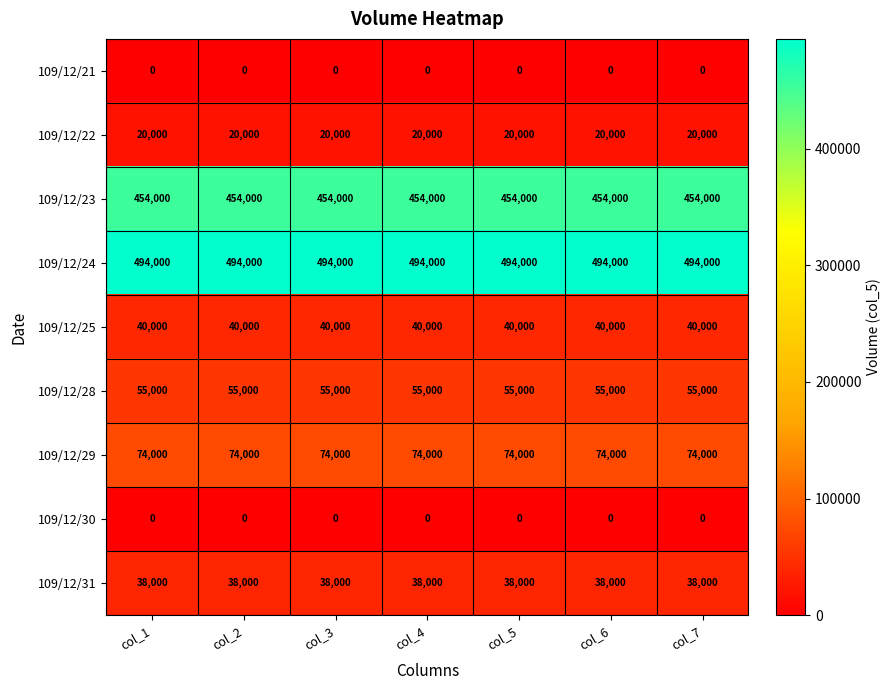

Which series has the largest total across all categories?

109/12/24